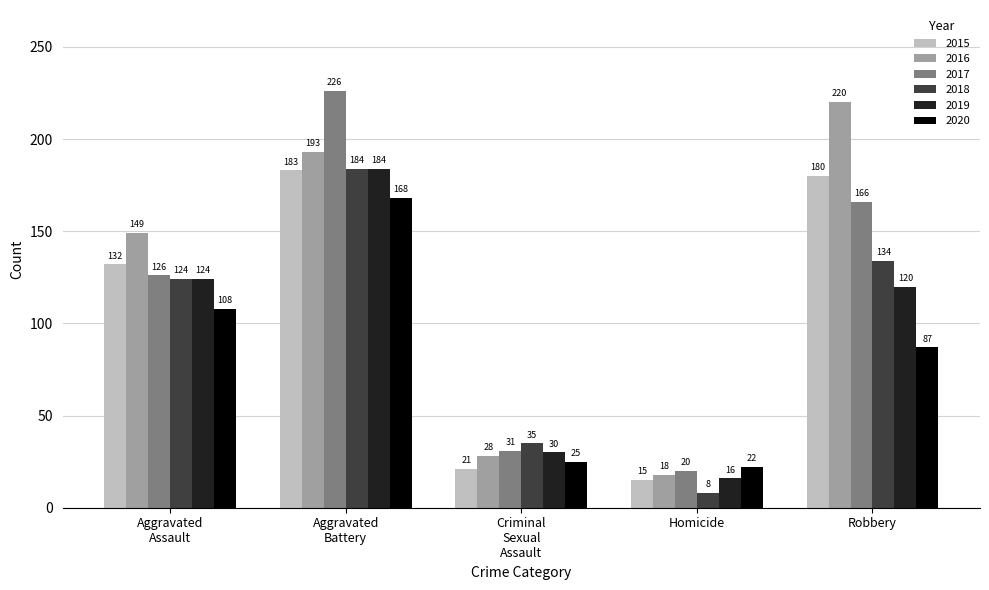

The 2018 series shows 134 at Robbery. True or false?

True